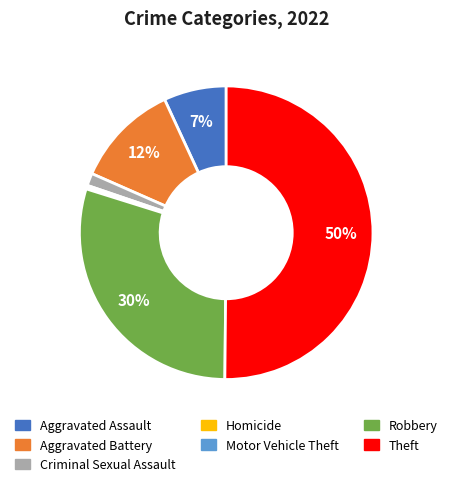

What is the majority slice?

Theft